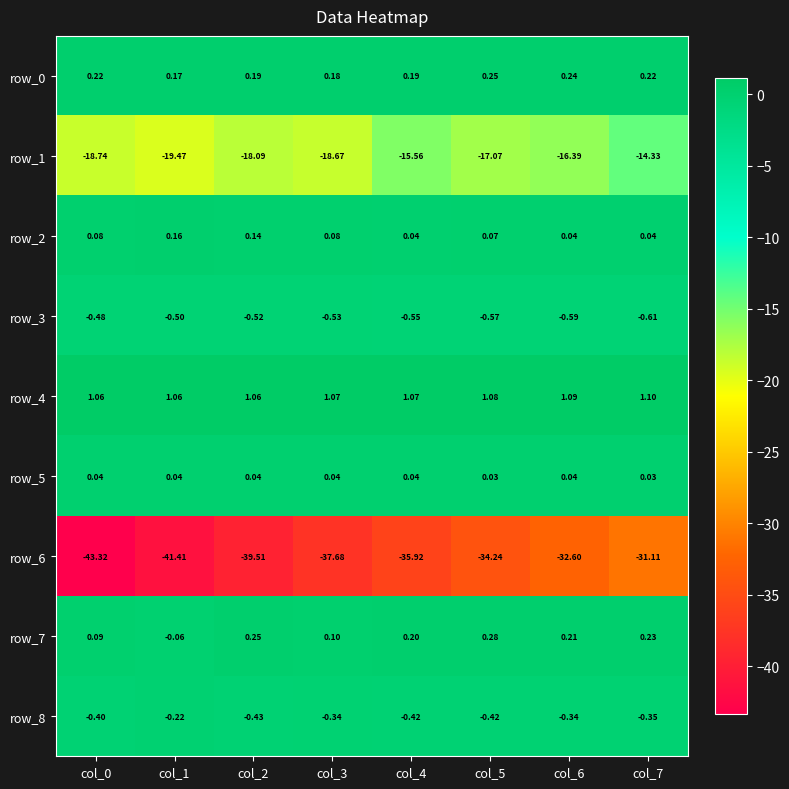

What is the total value across all series at col_0?

-61.4